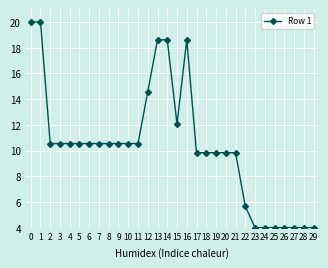

How many lines are shown in the chart?

1